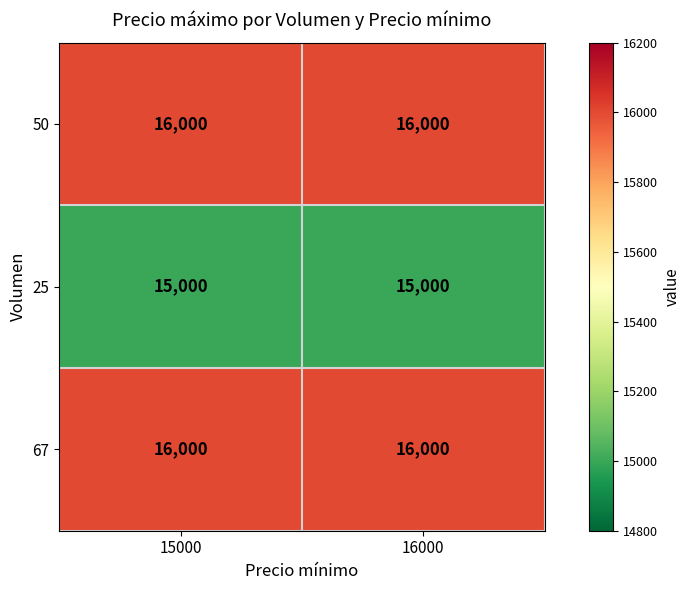

Is the value of 25 at 15000 greater than the value of 67 at 15000?

No